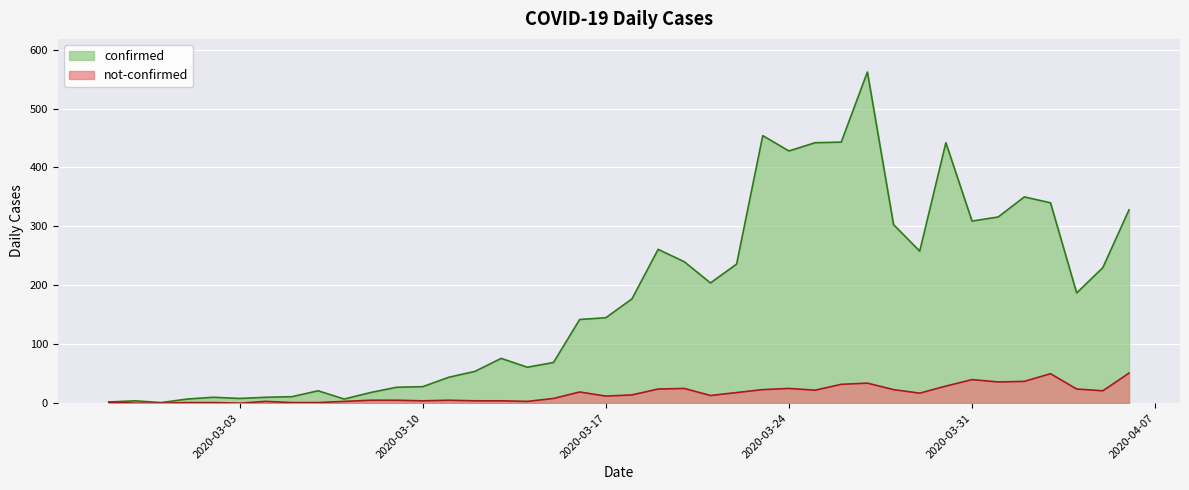

The not-confirmed series shows 13 at 2020-03-21. True or false?

True